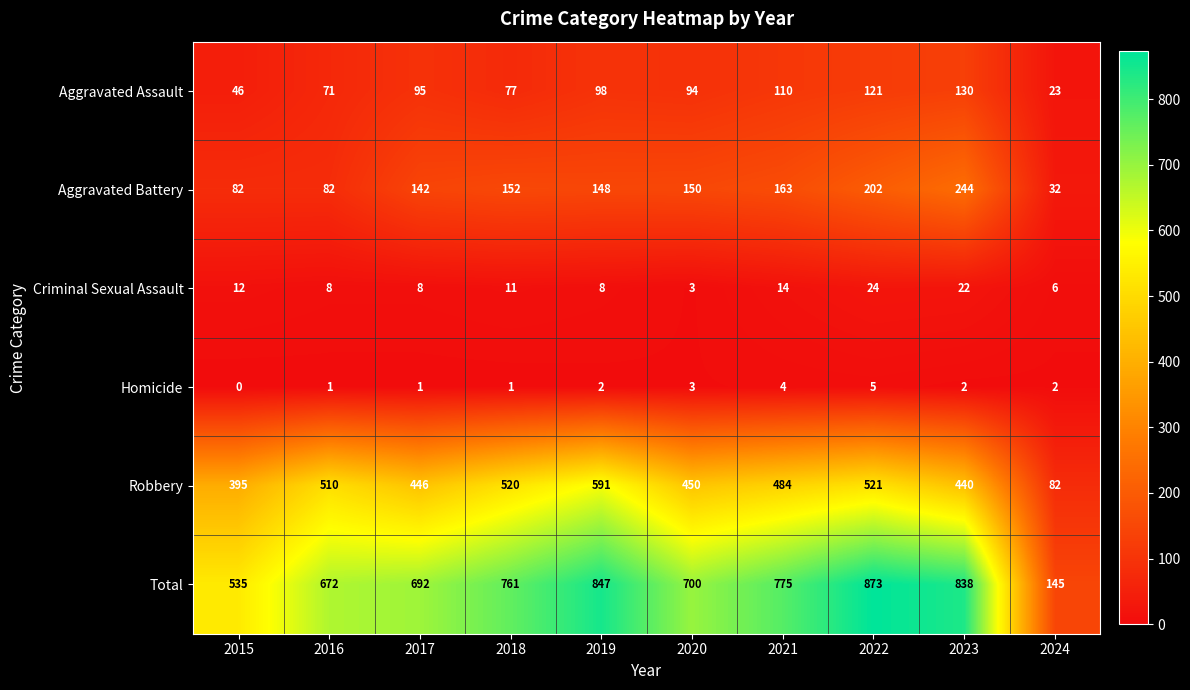

What is the approximate value of Aggravated Assault at 2017?

95